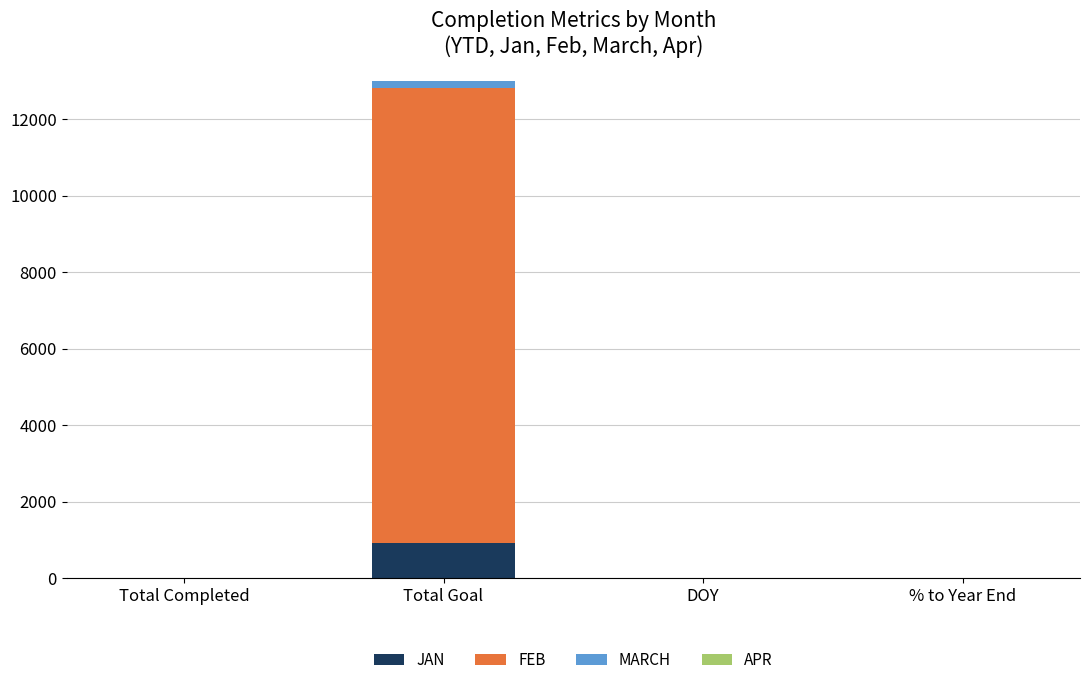

At which label is APR closest to 79?

Total Completed